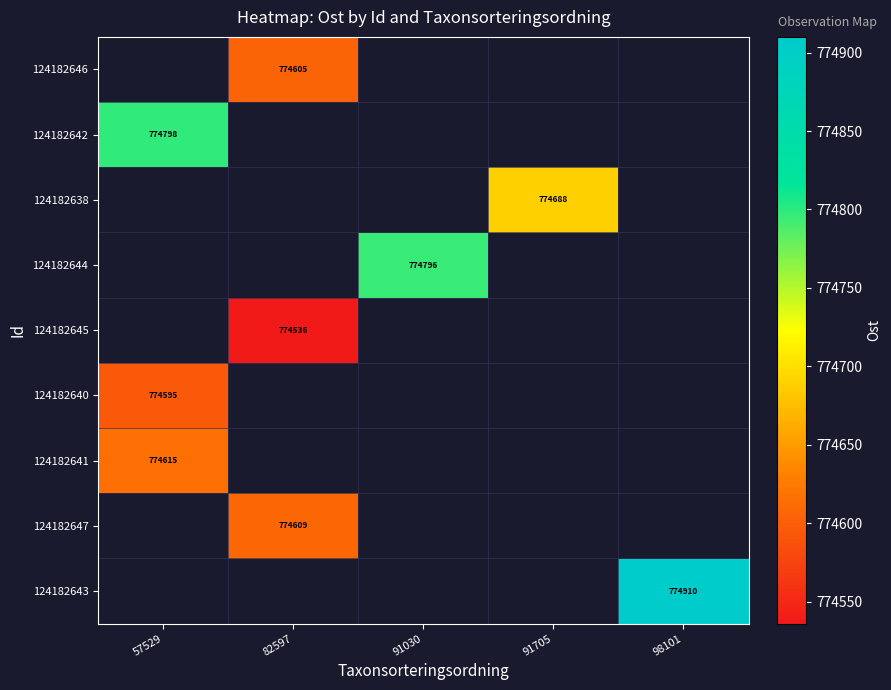

True or false: 124182645 has a value of 1091536 at 82597.

False